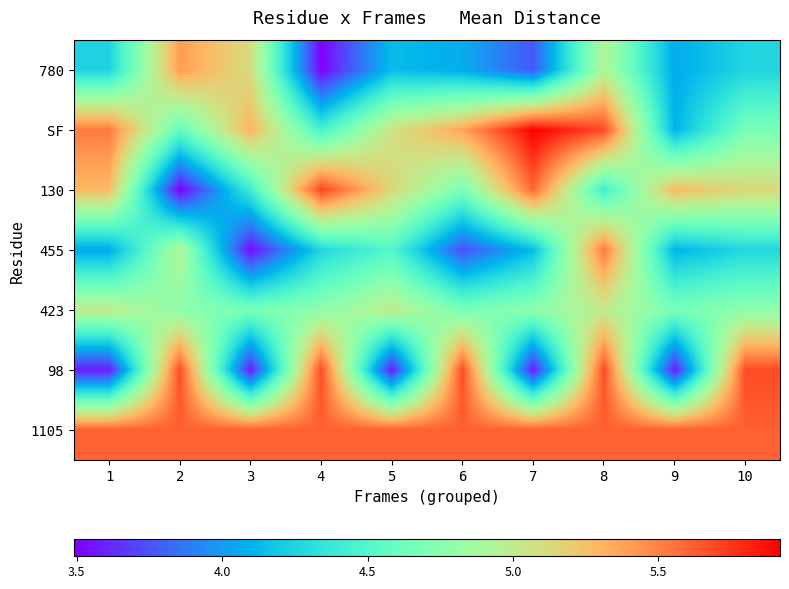

What is the difference between the highest and lowest values at 3?

2.1